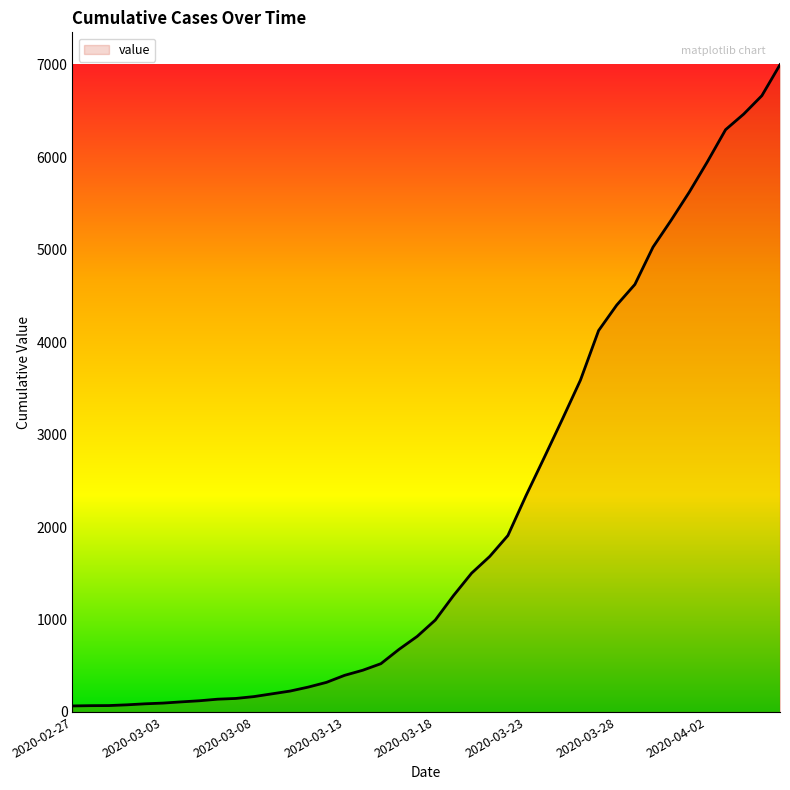

What is the maximum value shown in the chart?

7001